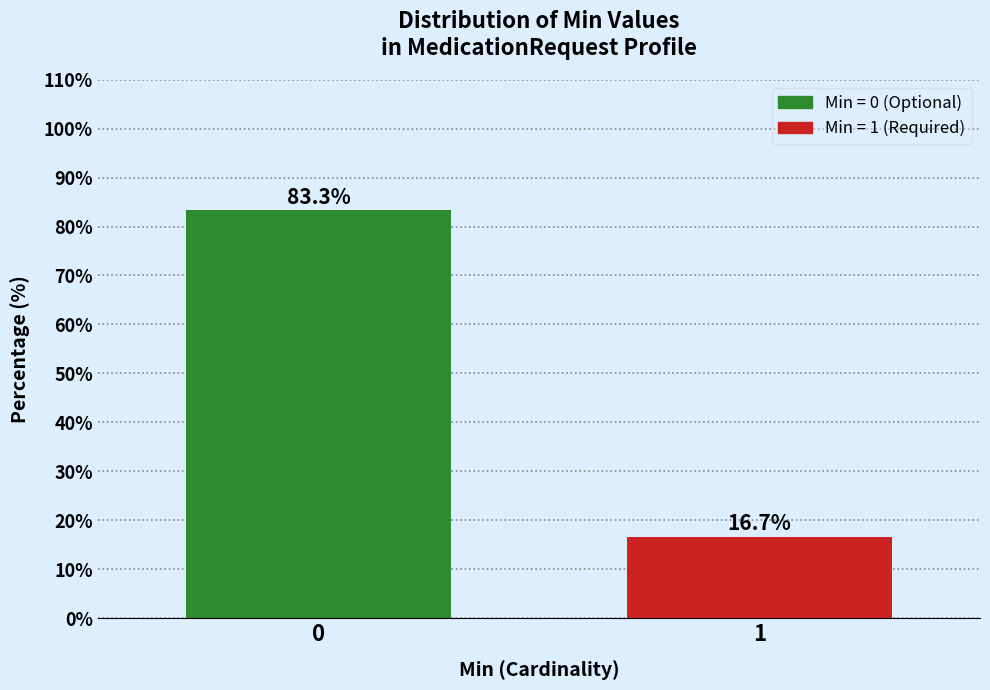

Reading right to left, what are all the values shown in this chart?

16.7	83.3